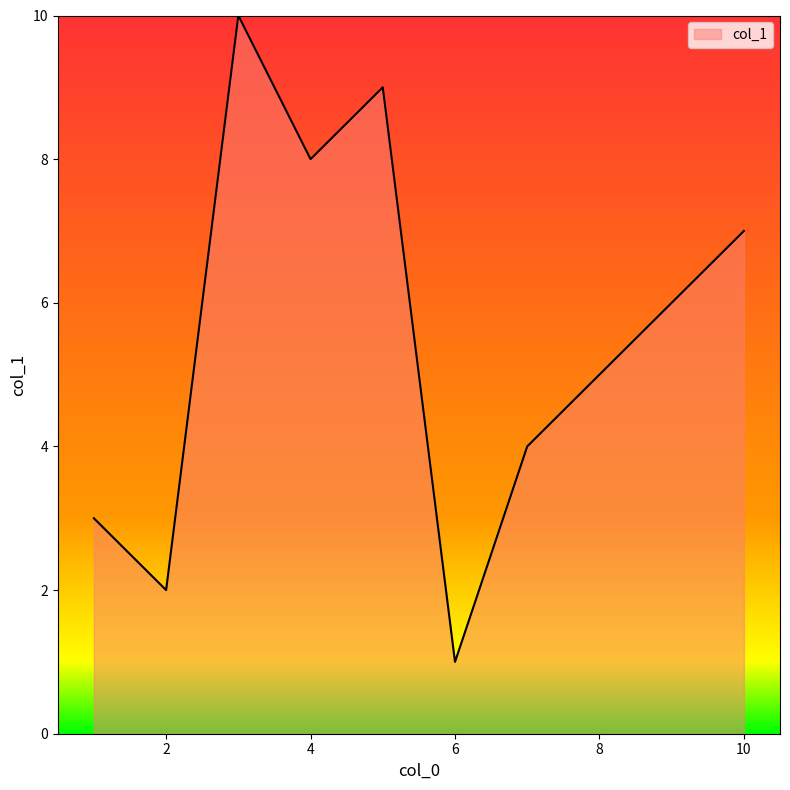

How many categories are shown in the chart?

10